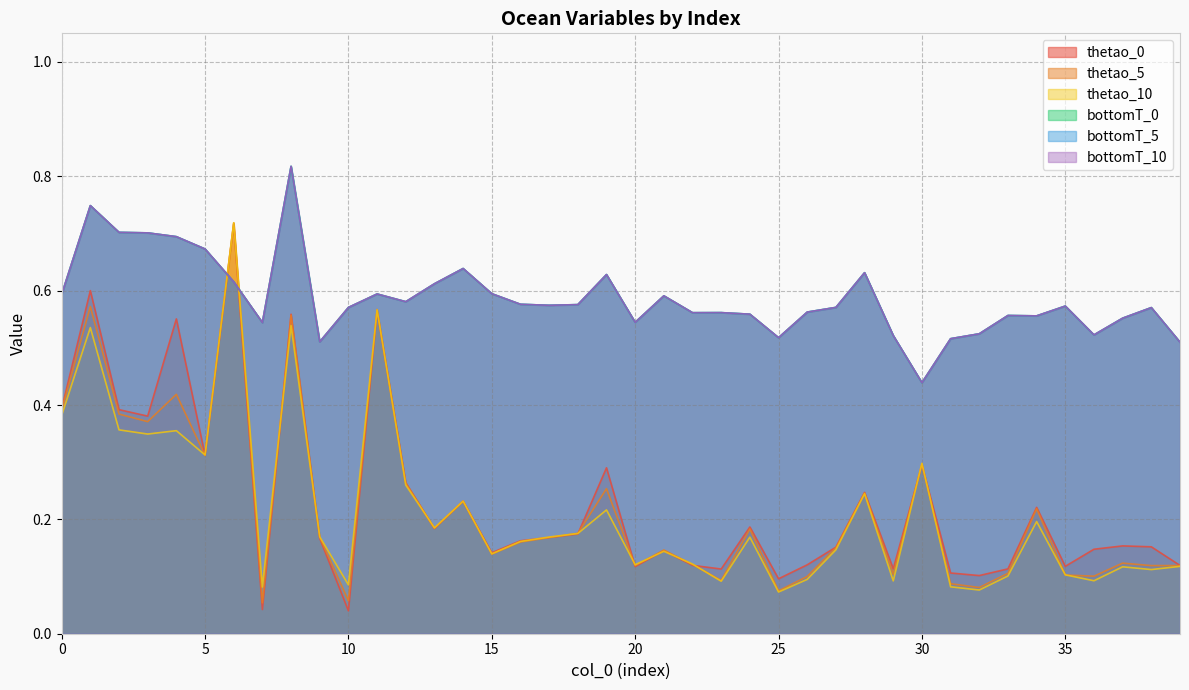

What is the highest value of the thetao_0 series?

0.7